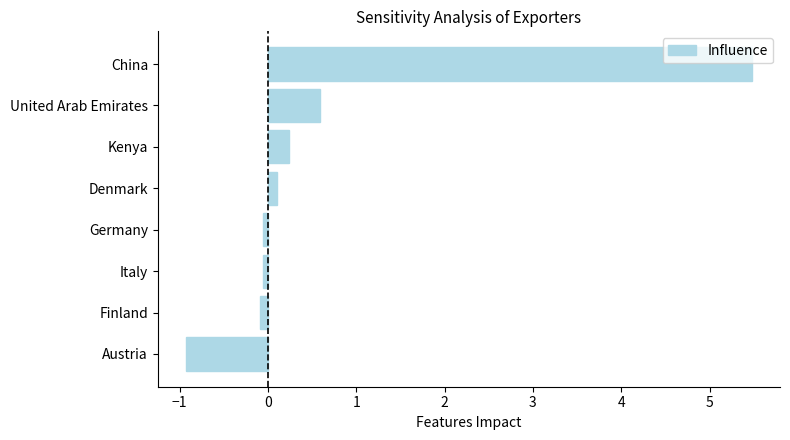

At which label is the value closest to 2?

United Arab Emirates